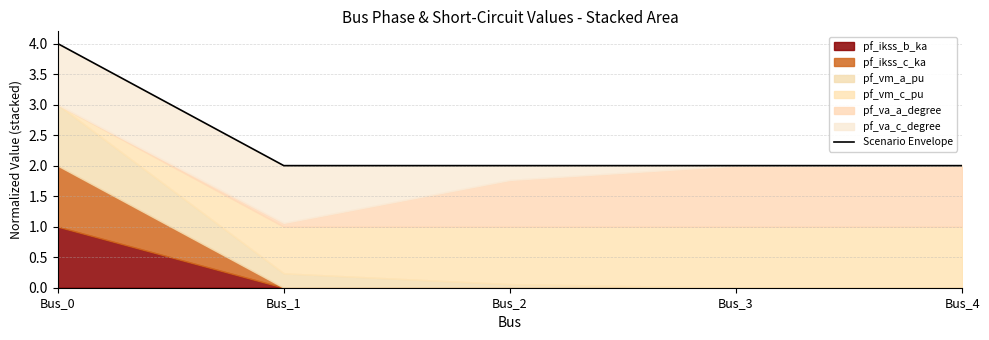

Count the number of categories in the chart.

5